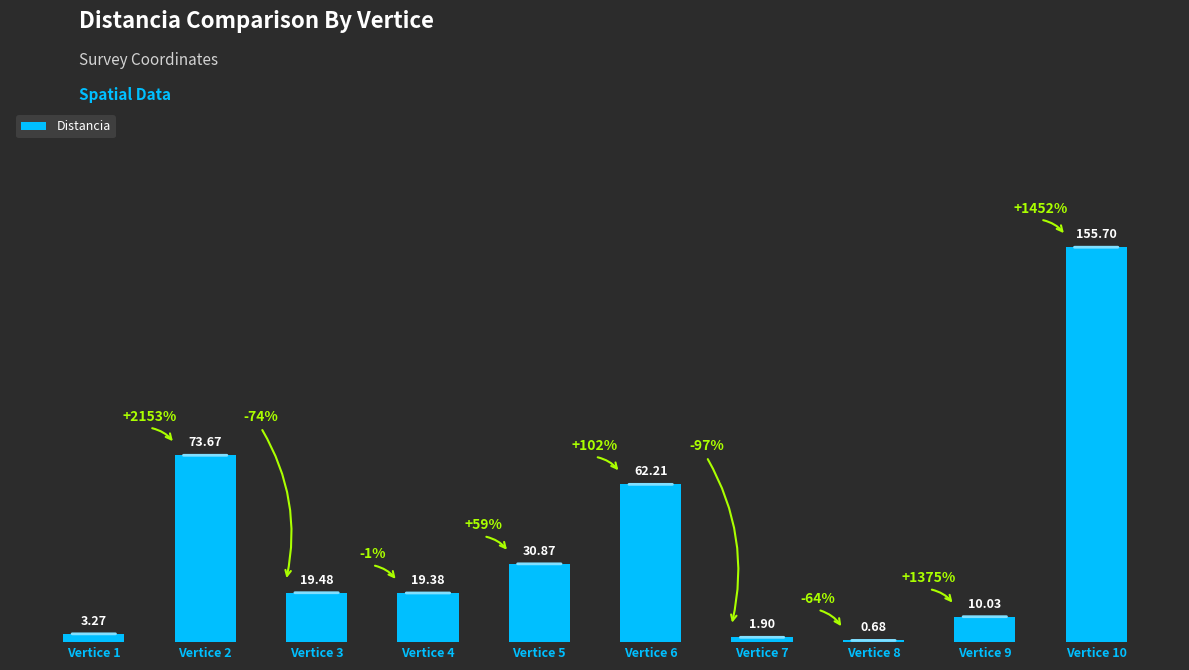

What is the ratio of the value at Vertice 3 to the value at Vertice 7?

10.3